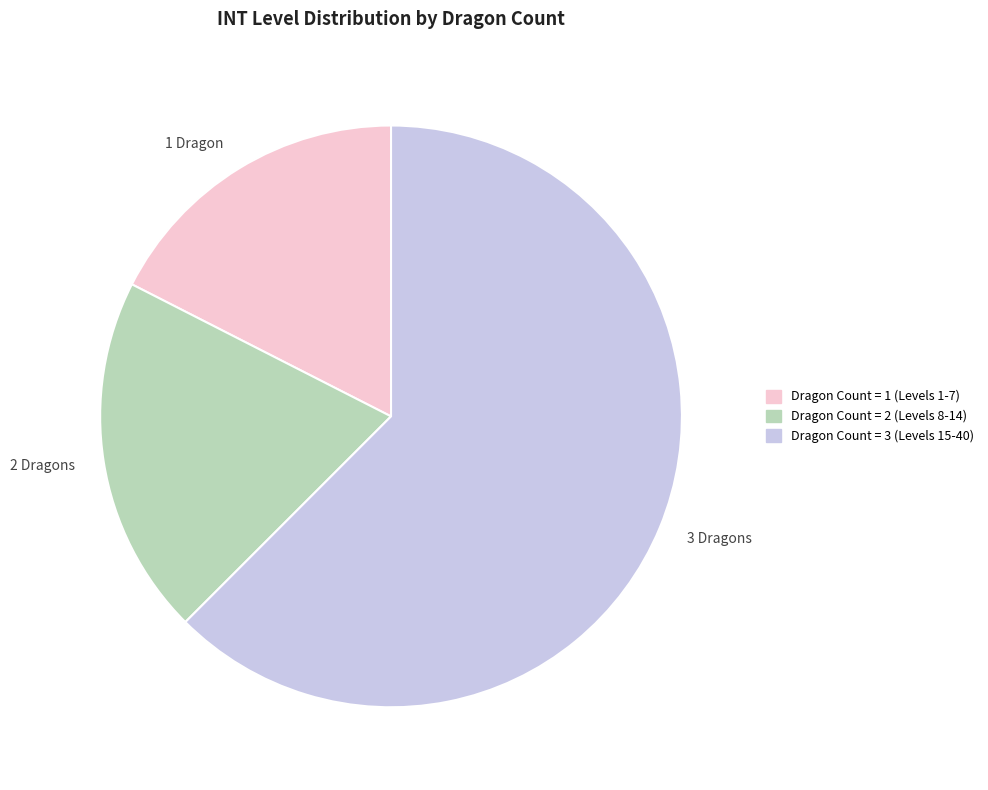

The 3 Dragons slice represents 74% of the pie. True or false?

False